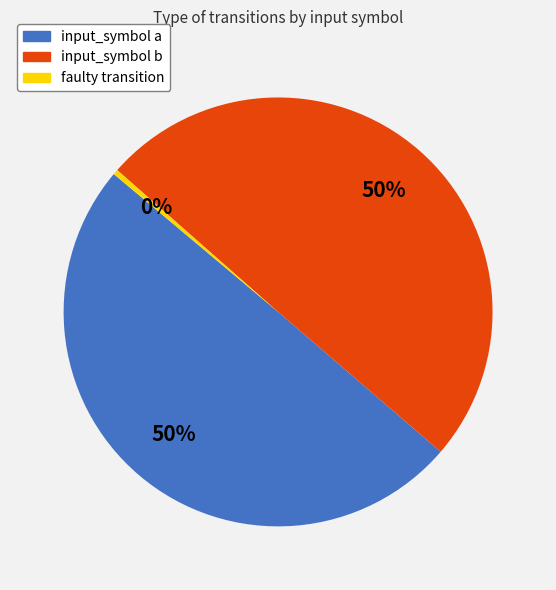

To the nearest percent, what percentage of the pie is input_symbol b?

50%